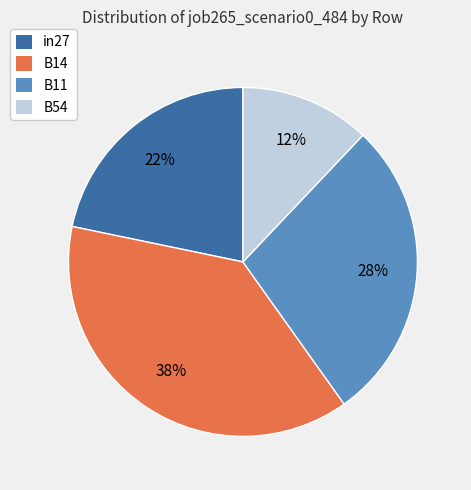

To the nearest percent, what is the average slice percentage?

25%